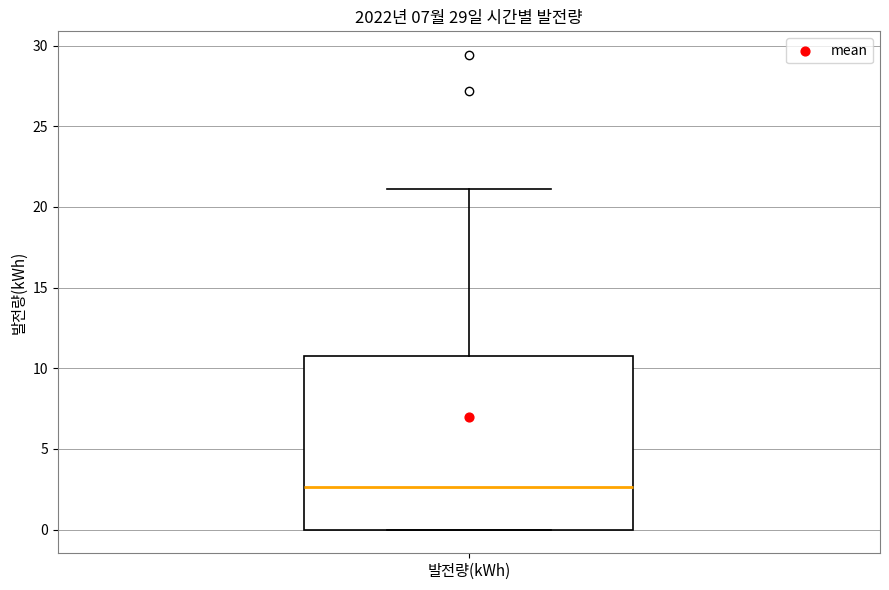

Transcribe this box plot: give where the median line is, the range the box spans, and where the two whiskers end, as read against the y-axis. The values are not printed on the chart, so give them approximately, as read against the axis.

median 2.5, box 0.0 to 10.5, whiskers 0.0 to 21.0